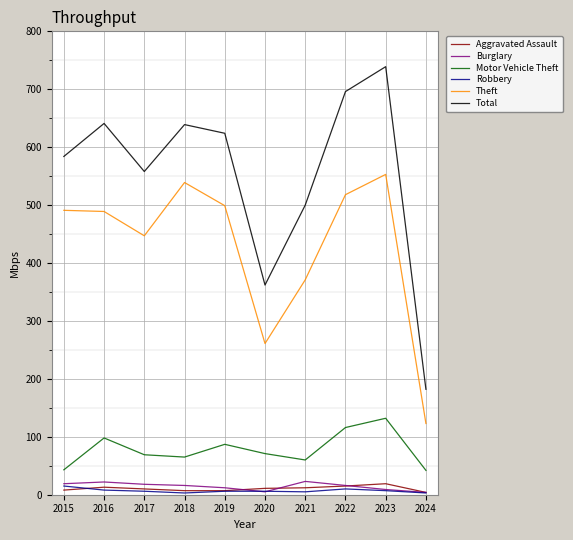

What are all the series names shown in the legend?

Aggravated Assault, Burglary, Motor Vehicle Theft, Robbery, Theft, Total